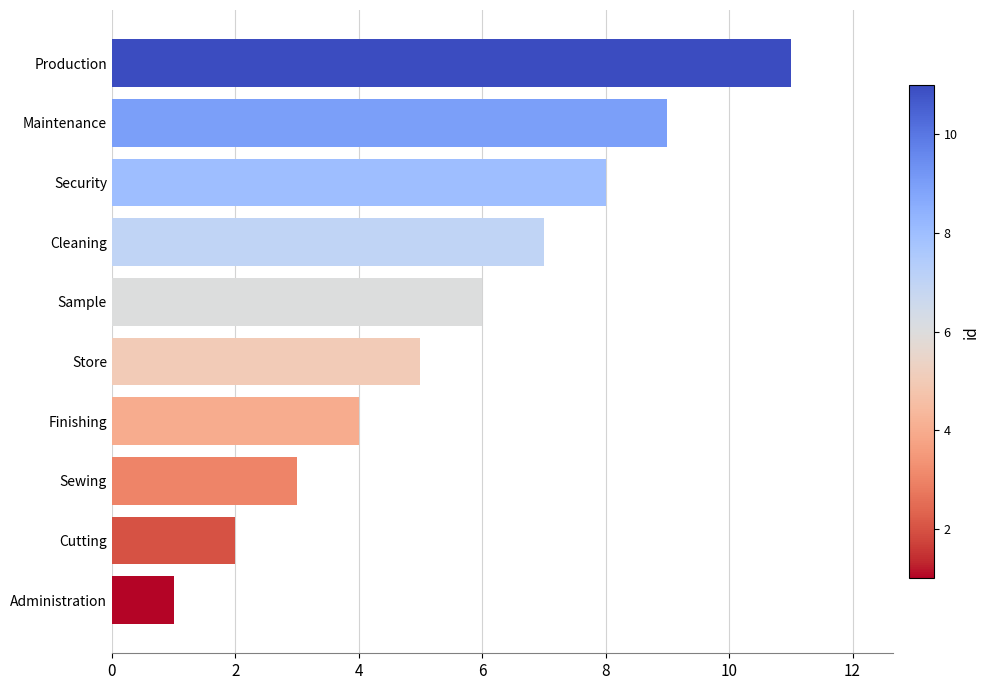

Read the value at Sewing.

3